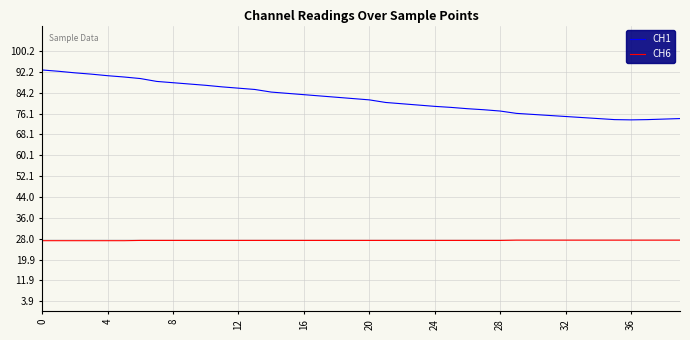

What are all the series names shown in the legend?

CH1, CH6